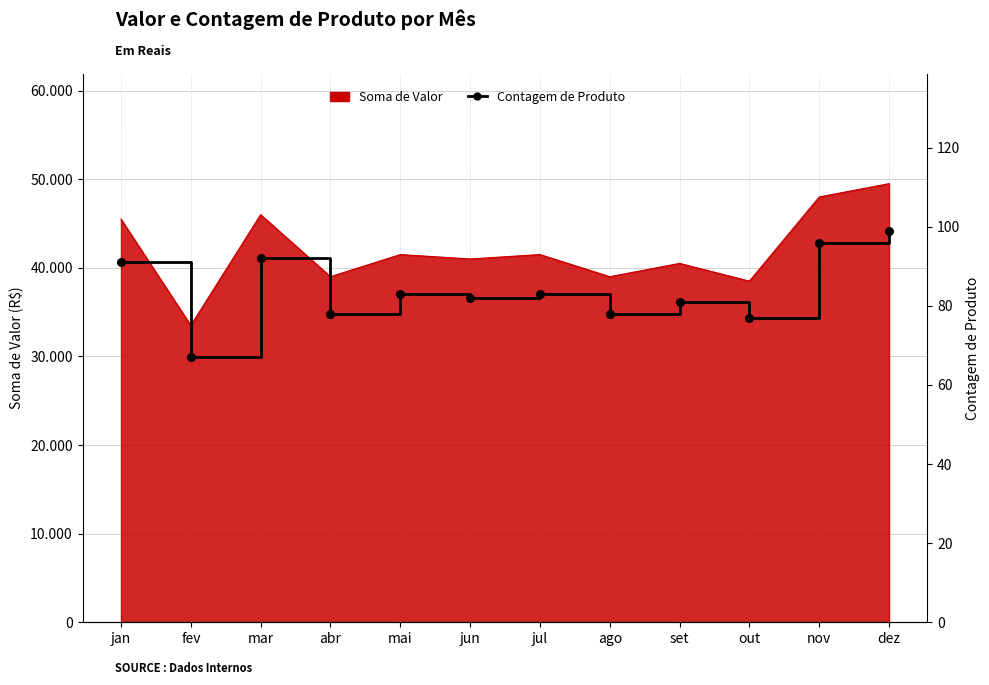

Between nov and ago, which is larger?

nov